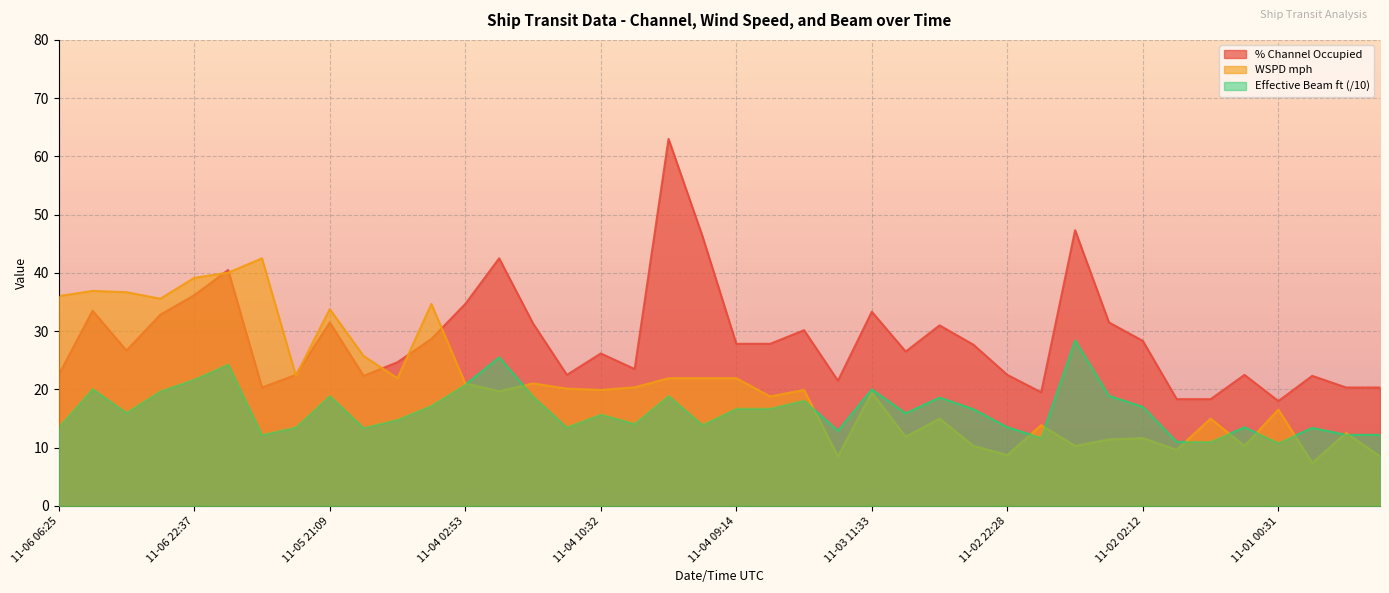

What is the lowest value of the WSPD mph series?

7.4